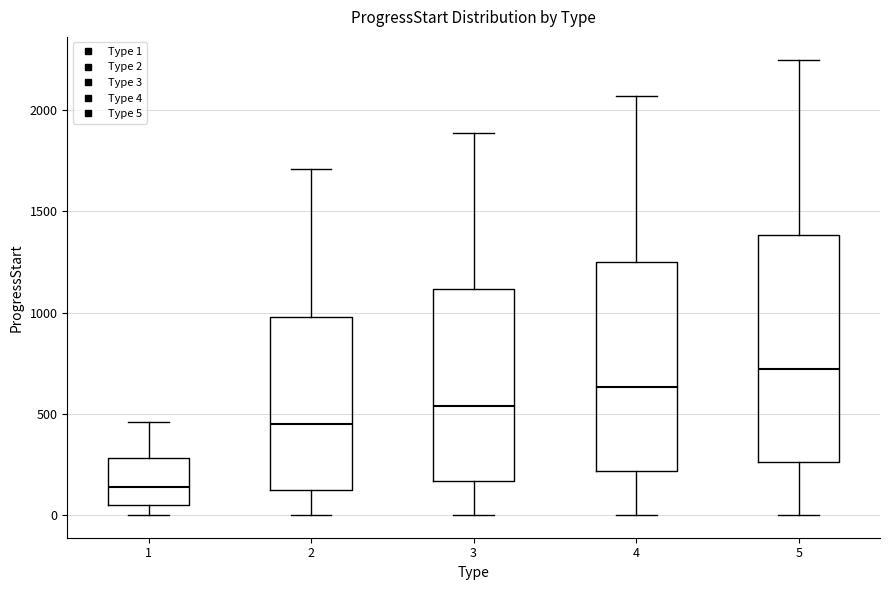

Where is the lower edge of the box at x = 2 on the y-axis? The values are not printed on the chart, so give them approximately, as read against the axis.

150